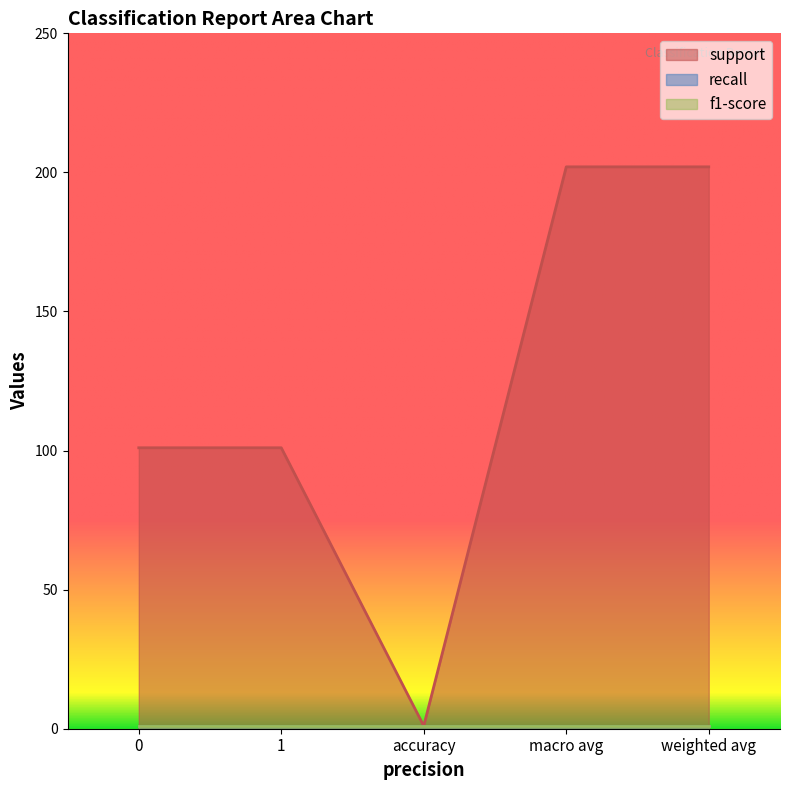

True or false: f1-score has more than 1 points higher than both neighbors.

False